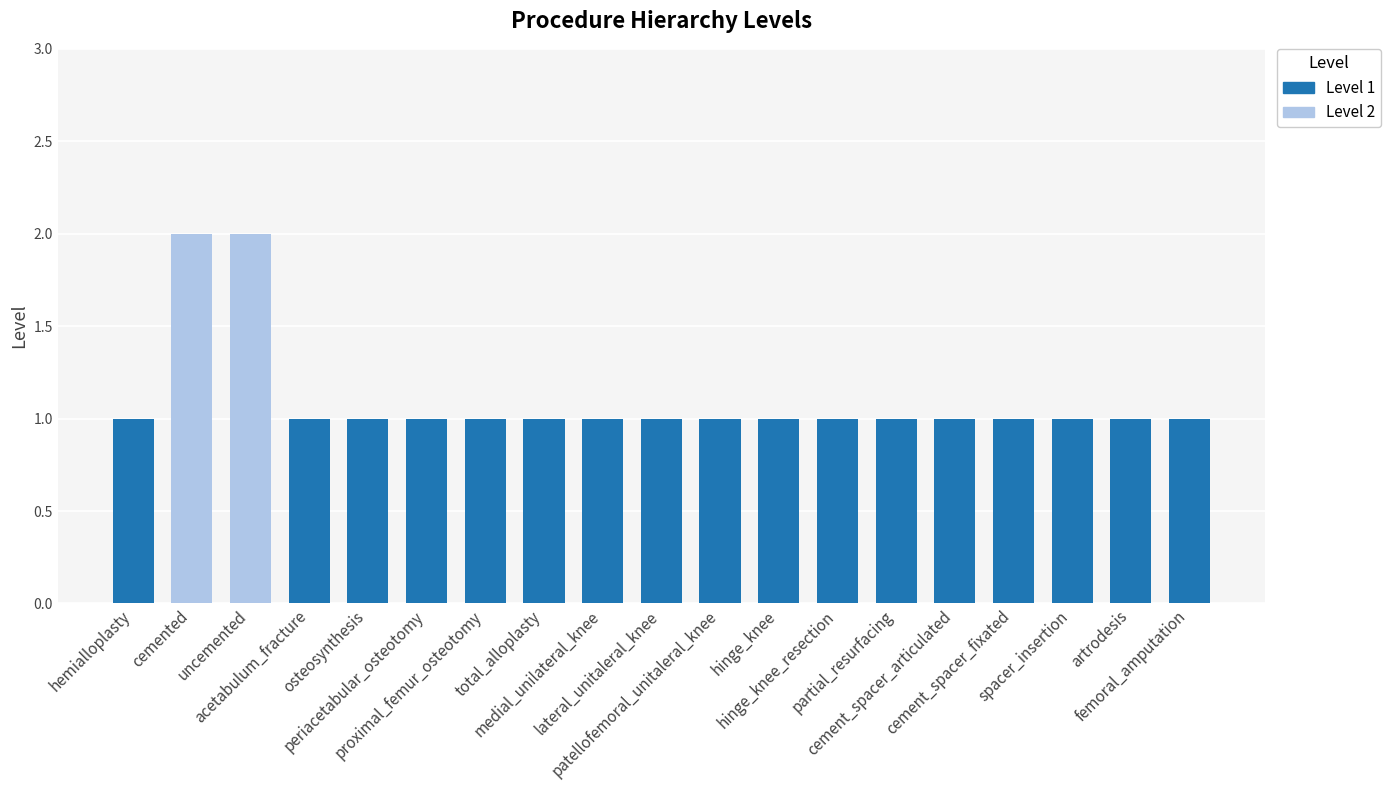

Which category has the highest value across all series?

cemented